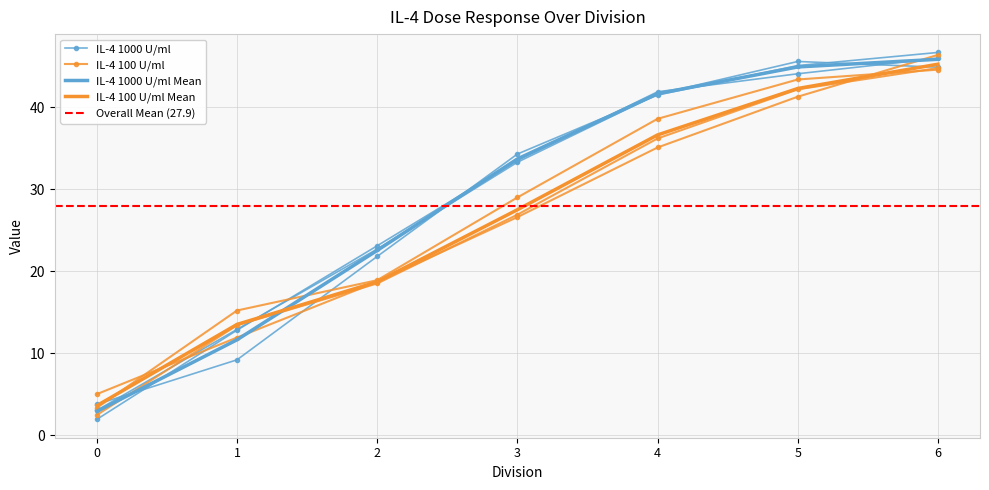

True or false: col_2 has a value of 45.1 at 5.

True